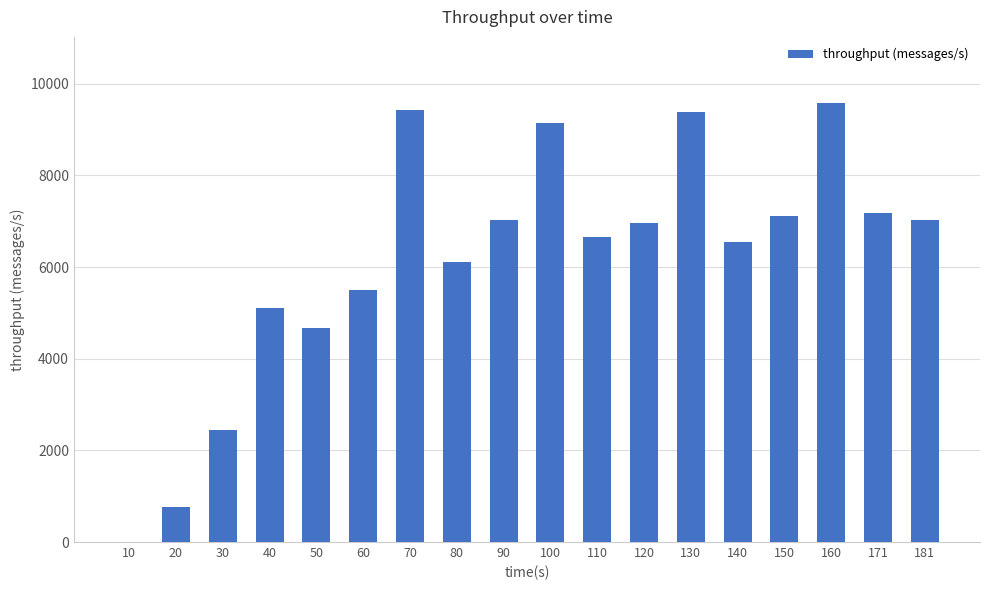

Are the bars horizontal?

No